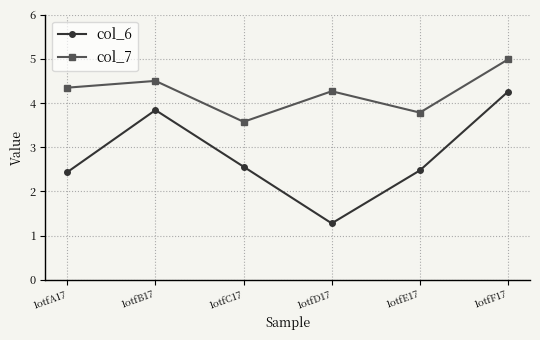

Which series changed the most between 1otfB17 and 1otfE17?

col_6